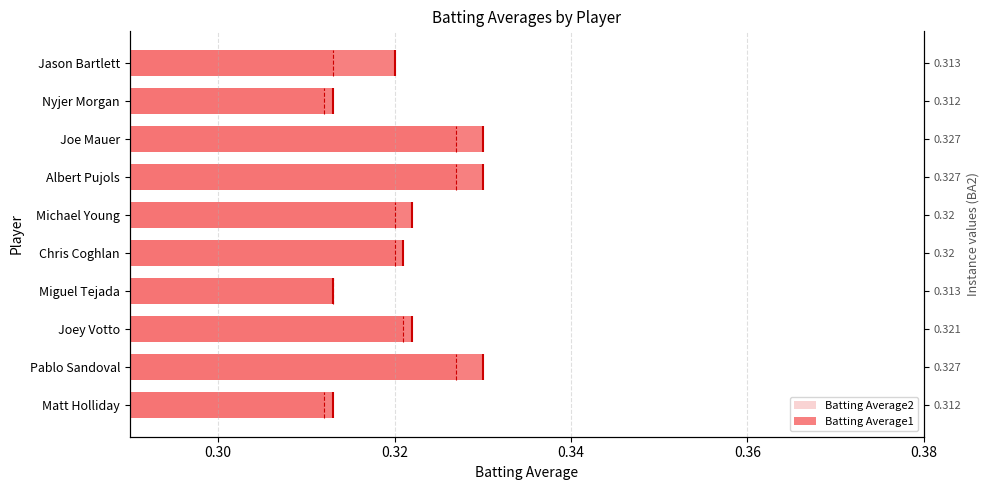

Reading left to right, list all the values displayed in this chart.

Batting Average2: 0.3	0.3	0.3	0.3	0.3	0.3	0.3	0.3	0.3	0.3
Batting Average1: 0.3	0.3	0.3	0.3	0.3	0.3	0.3	0.3	0.3	0.3